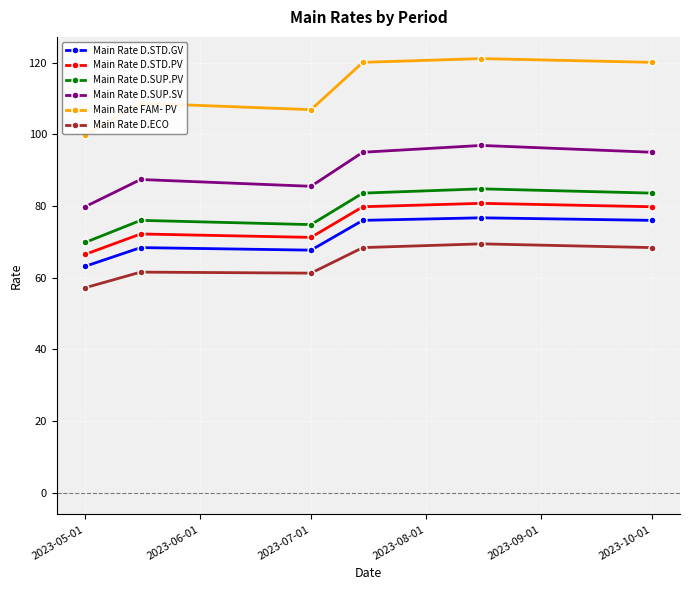

Which series has the widest spread of values?

Main Rate FAM- PV